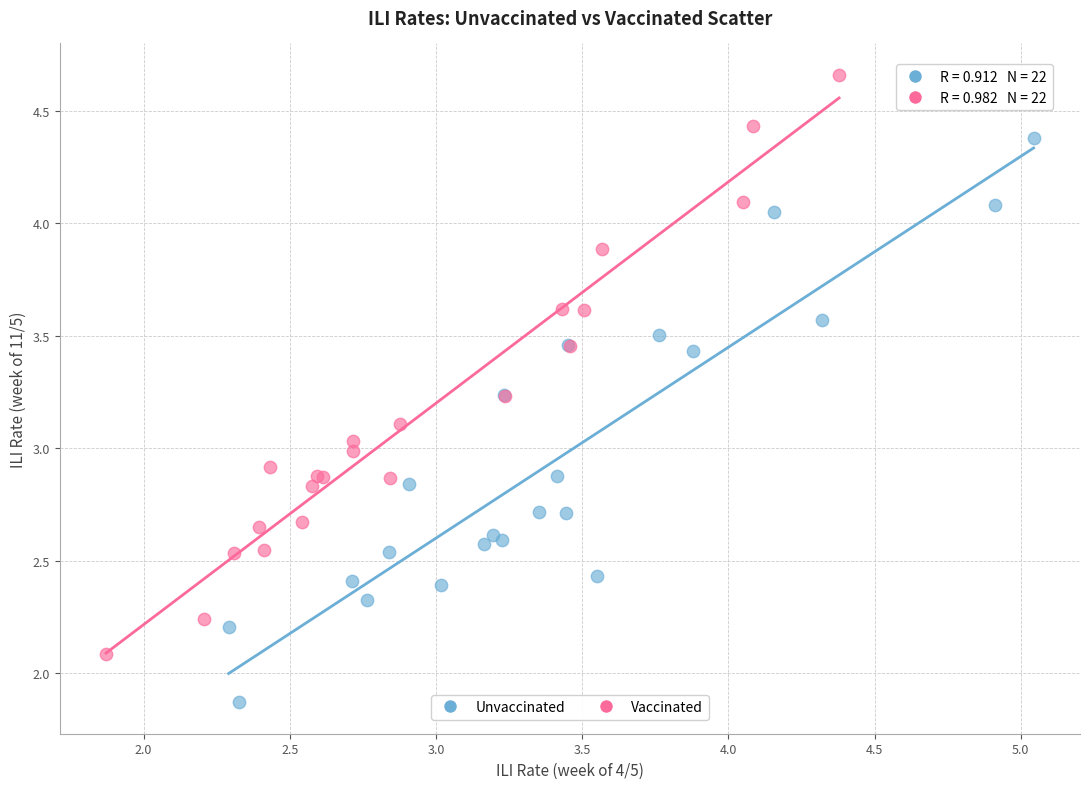

Which series reaches the minimum Y coordinate?

Unvaccinated